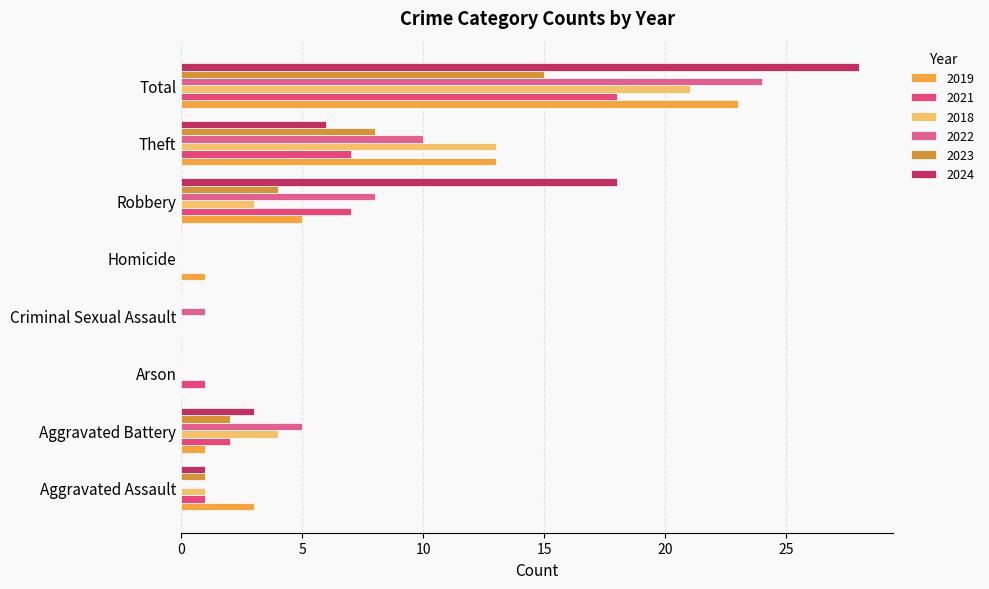

Which series has the largest range (max minus min)?

2024